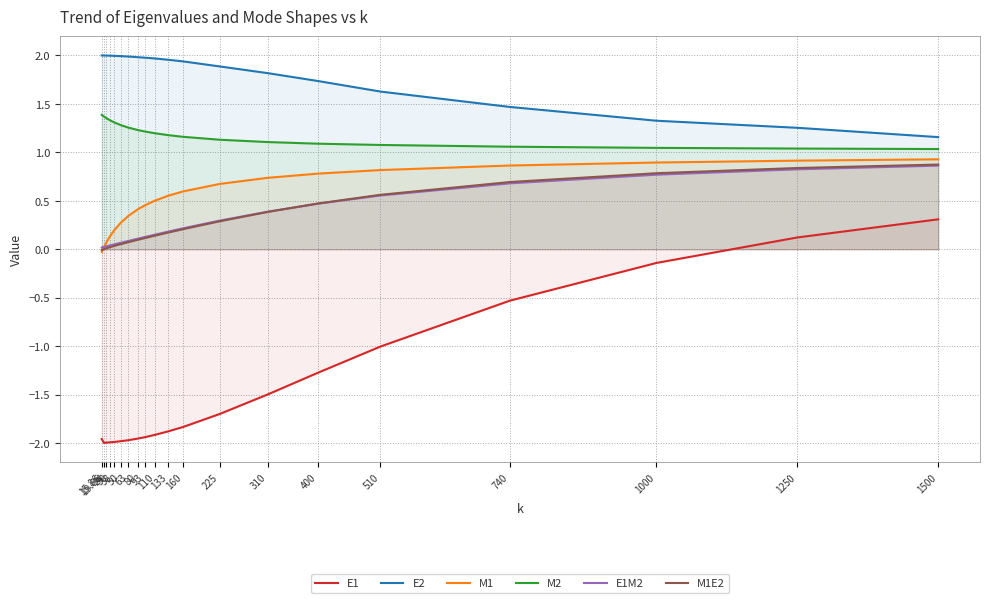

At 15.86, list the series in order from largest to smallest.

E2, M2, E1M2, M1E2, M1, E1